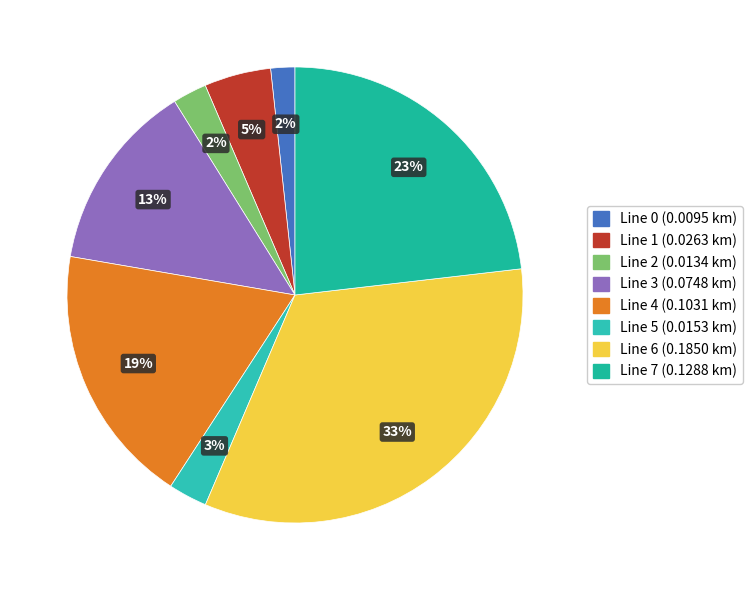

Combined, do Line 6 and Line 0 account for over 50%?

No